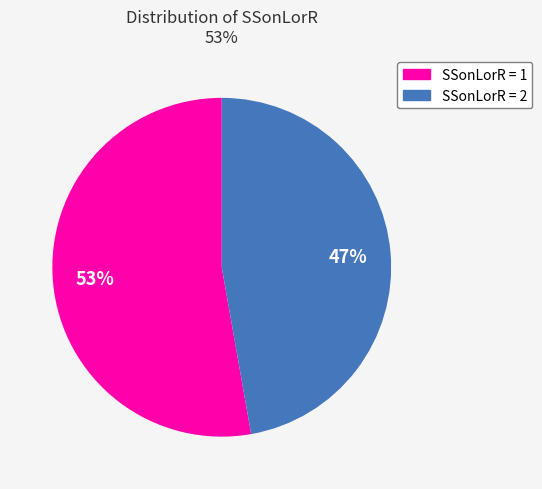

Is there a majority slice in this chart?

Yes